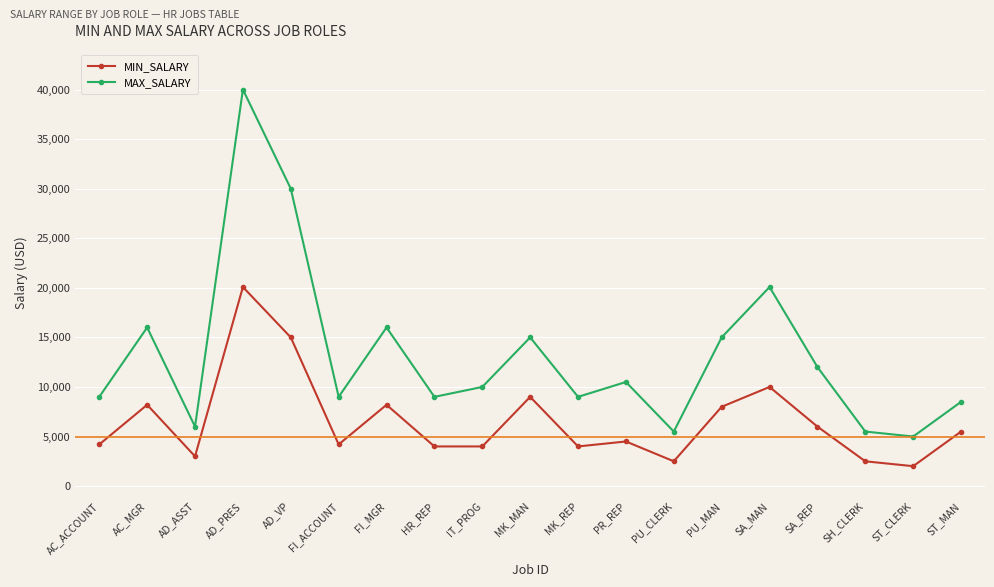

True or false: MIN_SALARY and MAX_SALARY intersect in this chart.

False